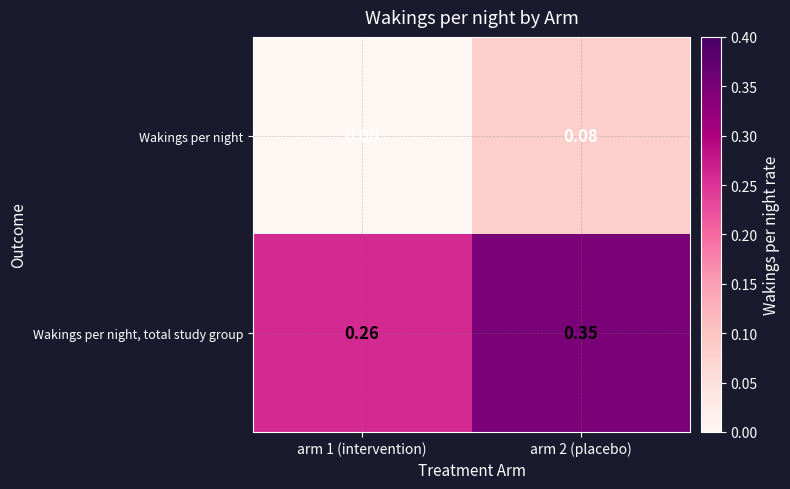

Which series has the widest spread of values?

Wakings per night, total study group